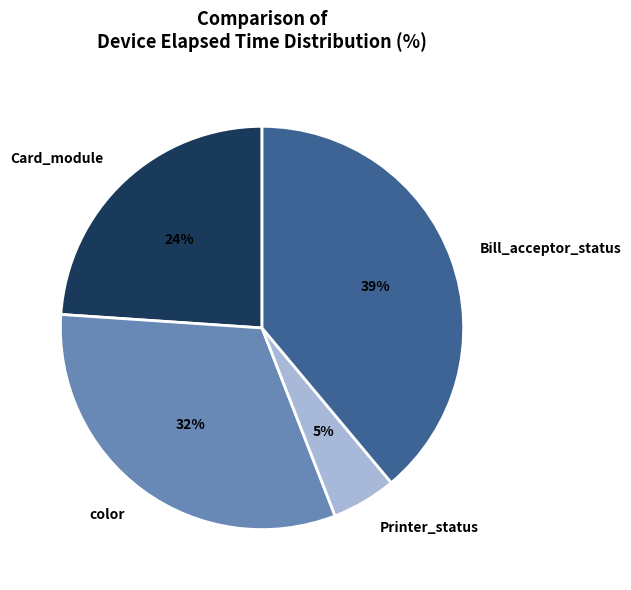

How many segments does this pie chart have?

4